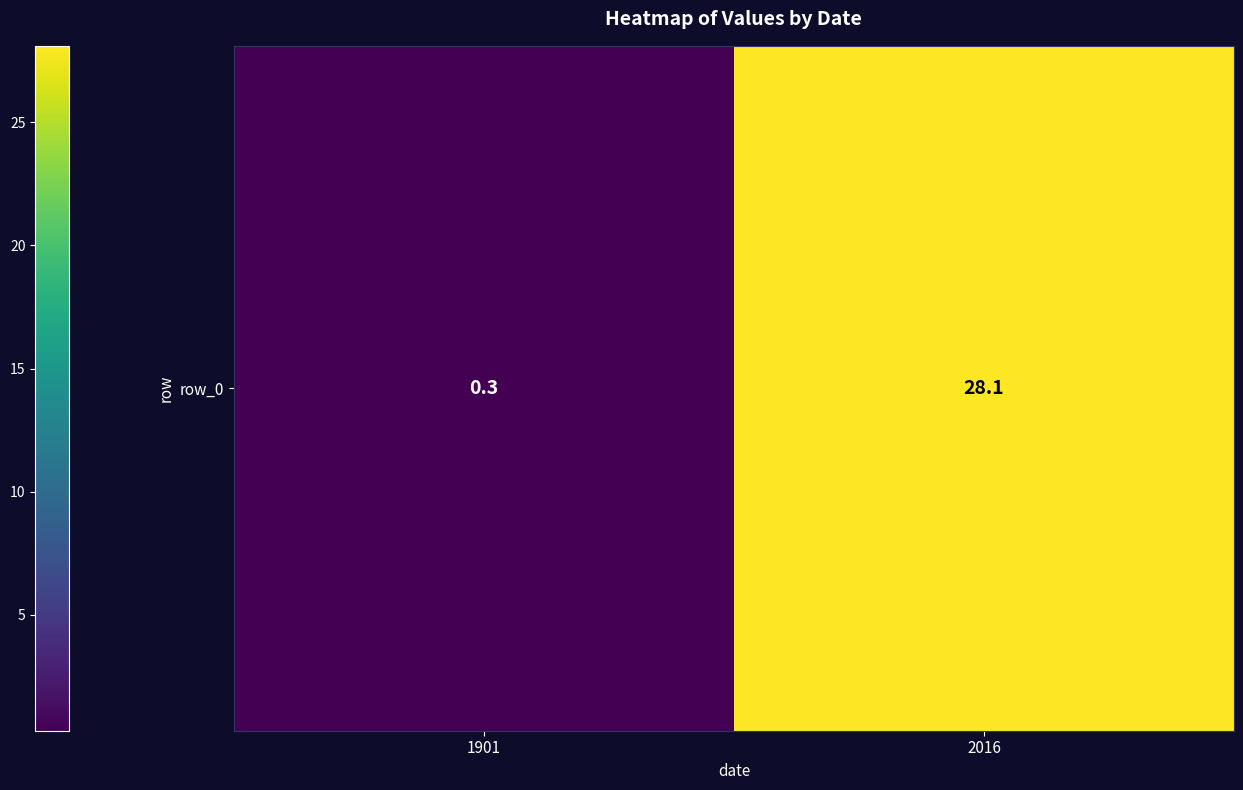

True or false: the data shows 0.1 at 1901.

False